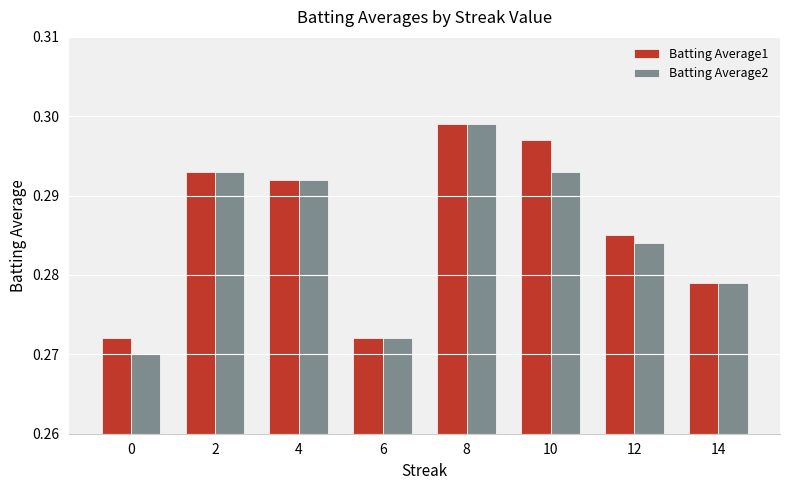

Which series has the widest spread of values?

Batting Average2